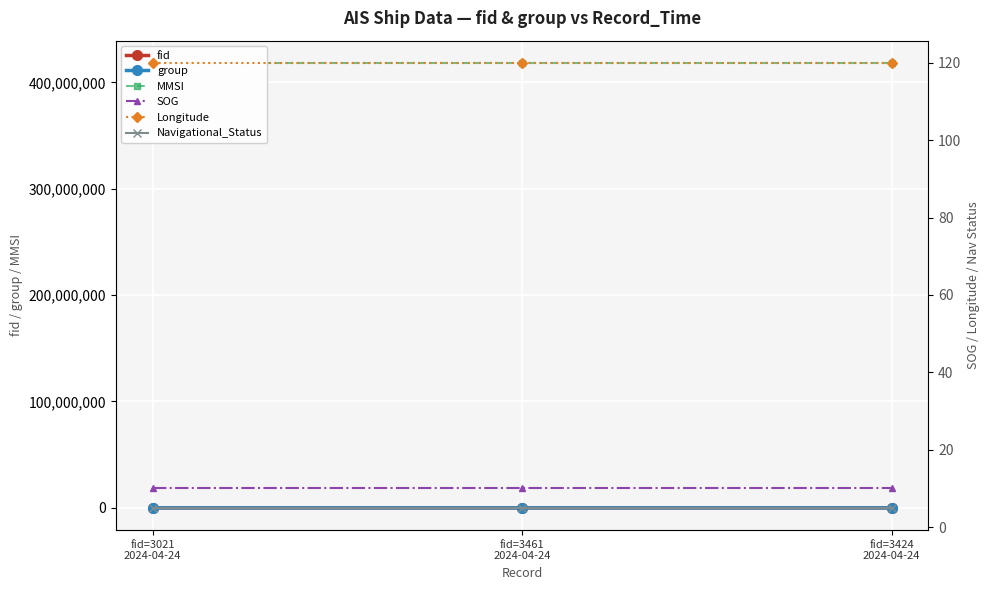

Reading right to left, extract all data points from this chart.

fid: fid=3424
2024-04-24=3424.0	fid=3461
2024-04-24=3461.0	fid=3021
2024-04-24=3021.0
group: fid=3424
2024-04-24=2210.0	fid=3461
2024-04-24=2236.0	fid=3021
2024-04-24=1937.0
MMSI: fid=3424
2024-04-24=418287222.0	fid=3461
2024-04-24=418287222.0	fid=3021
2024-04-24=418287222.0
SOG: fid=3424
2024-04-24=10.2	fid=3461
2024-04-24=10.2	fid=3021
2024-04-24=10.2
Longitude: fid=3424
2024-04-24=119.9	fid=3461
2024-04-24=119.9	fid=3021
2024-04-24=119.9
Navigational_Status: fid=3424
2024-04-24=5.0	fid=3461
2024-04-24=5.0	fid=3021
2024-04-24=5.0